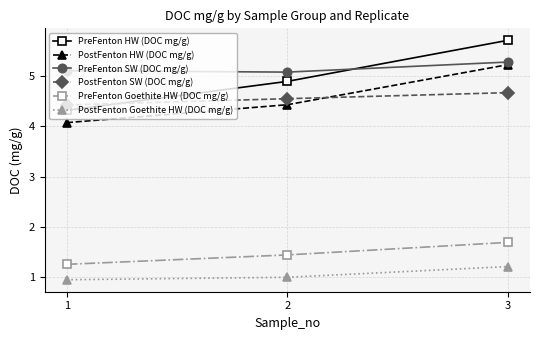

What is the sum of all PreFenton HW (DOC mg/g) values?

14.9